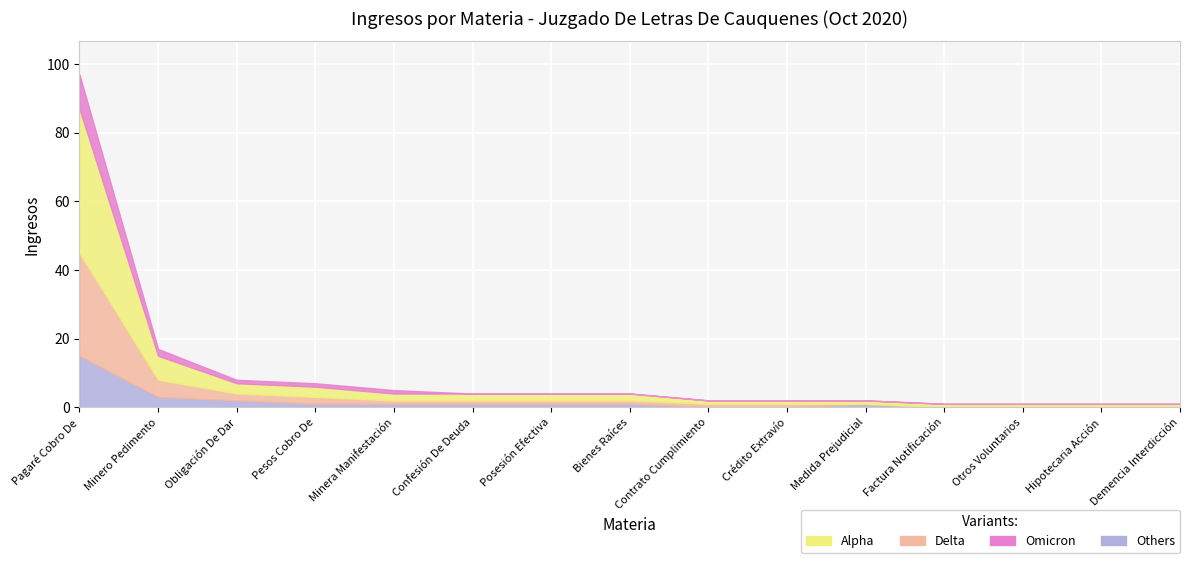

The Alpha series shows 2 at Contrato Cumplimiento. True or false?

False